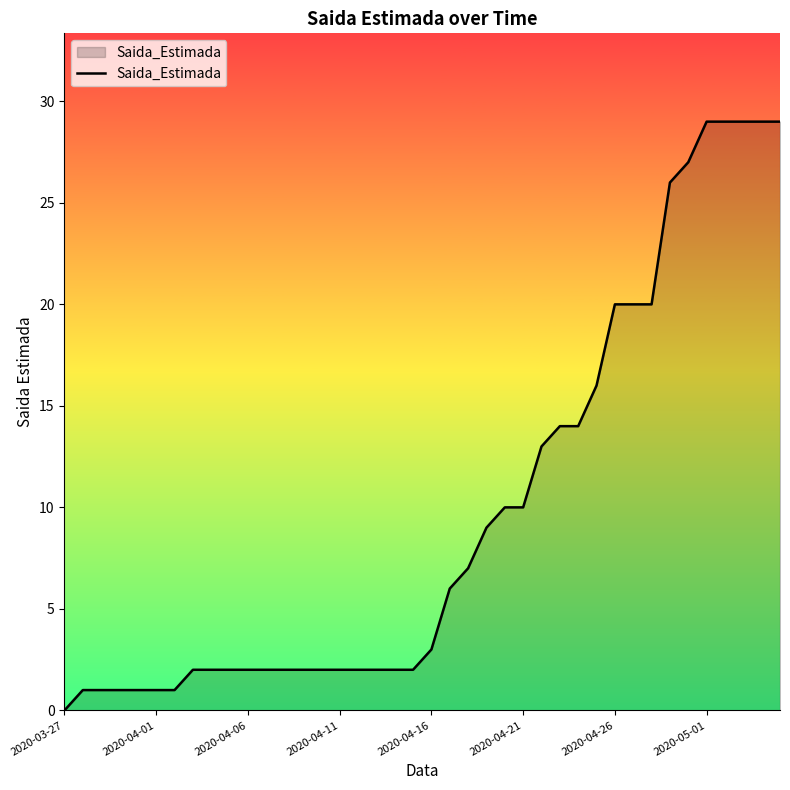

What is the maximum value shown in the chart?

29